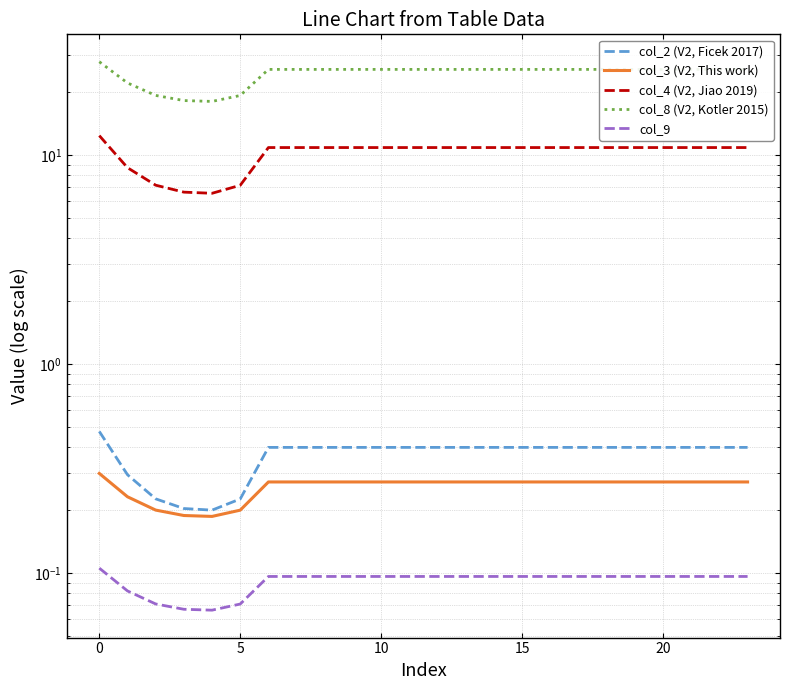

What are all the series names shown in the legend?

col_2 (V2, Ficek 2017), col_3 (V2, This work), col_4 (V2, Jiao 2019), col_8 (V2, Kotler 2015), col_9